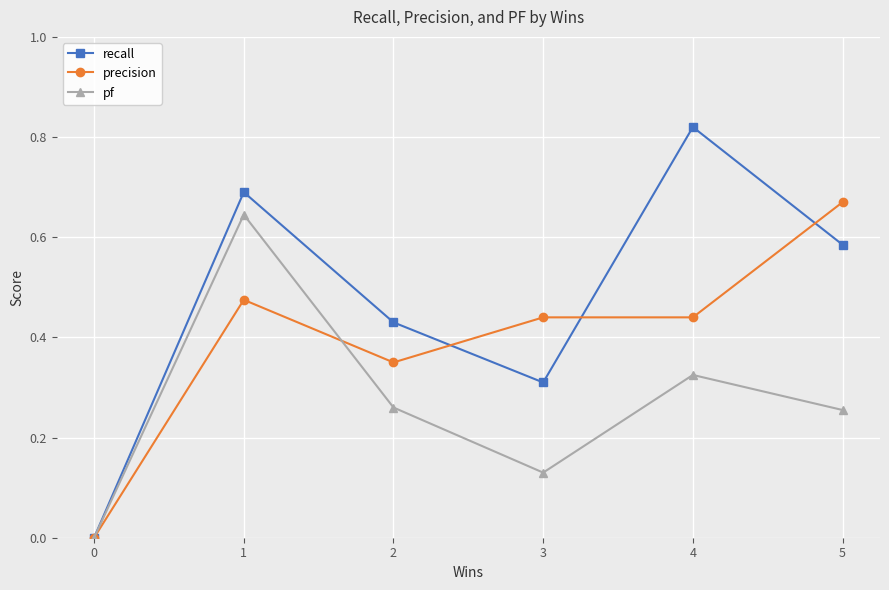

The precision series shows 0.2 at 4. True or false?

False